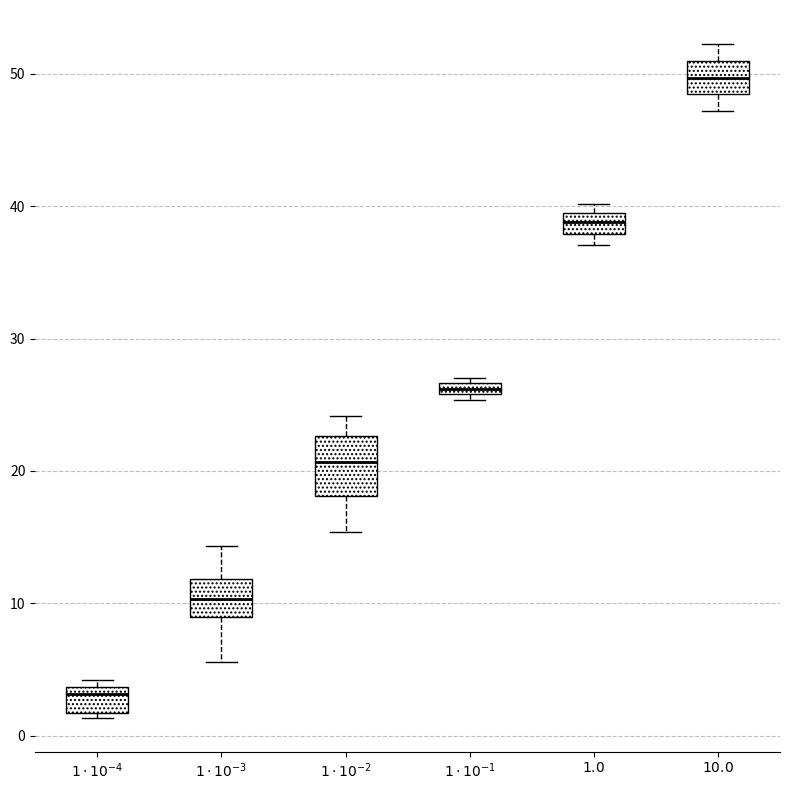

Where is the upper edge of the box for $1 \cdot 10^{-3}$ on the y-axis? The values are not printed on the chart, so give them approximately, as read against the axis.

12